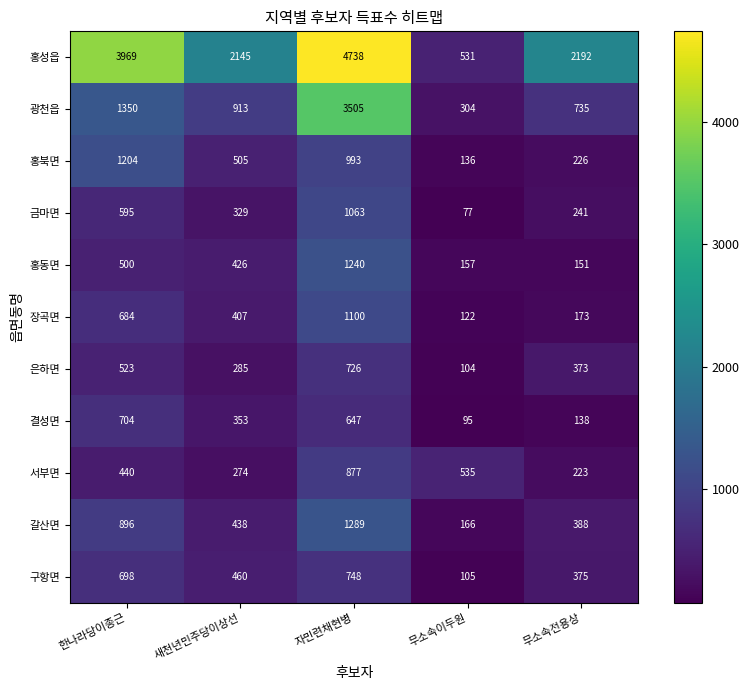

What is the total value across all series at 새천년민주당이상선?

6535